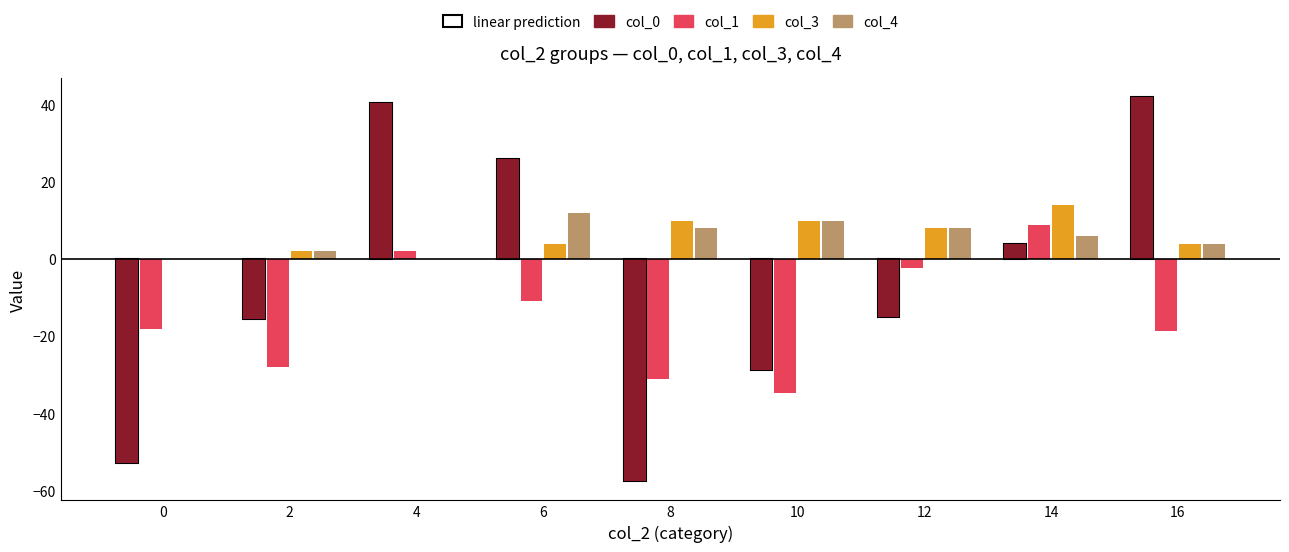

Count the col_4 values in the range 2 to 8.

5